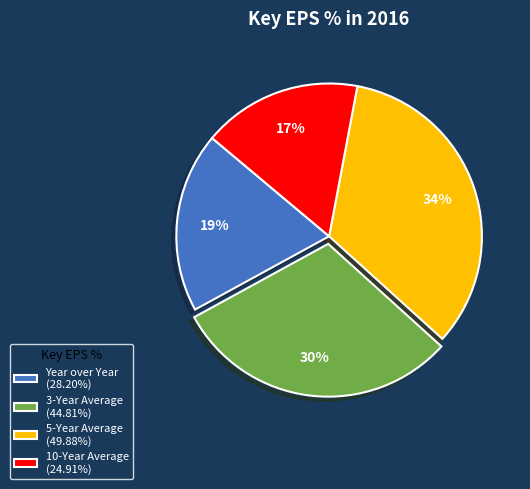

To the nearest percent, what is the average slice percentage?

25%